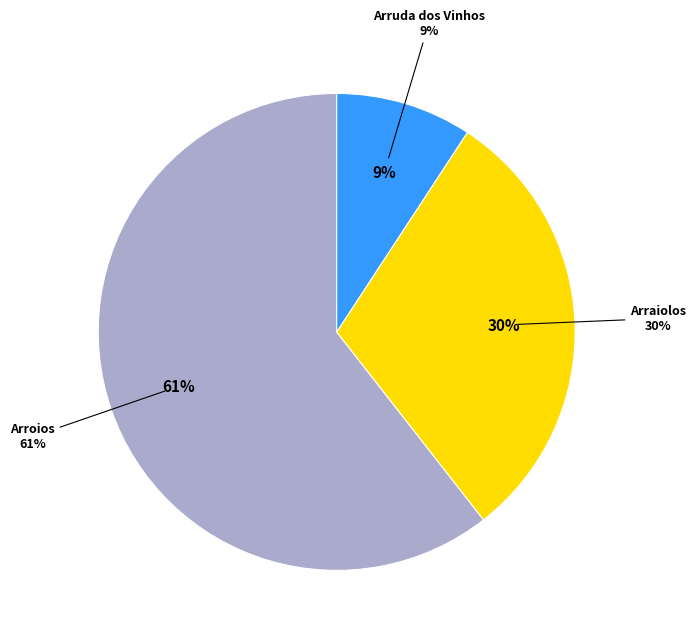

Does any single category account for the majority?

Yes